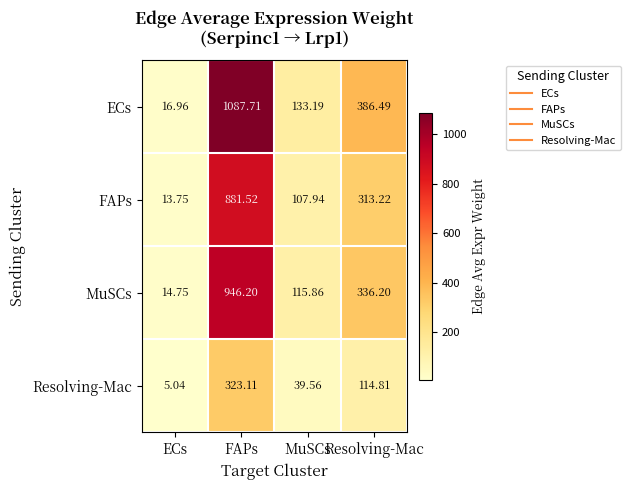

How many series are shown in this chart?

4